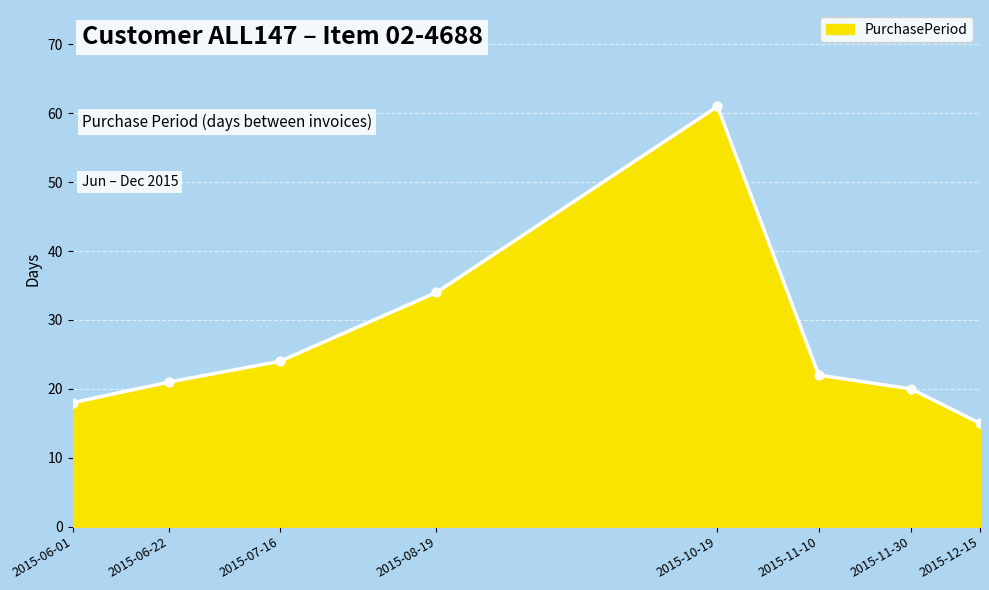

Approximately how many times larger is the value at 2015-11-10 compared to 2015-07-16?

0.9